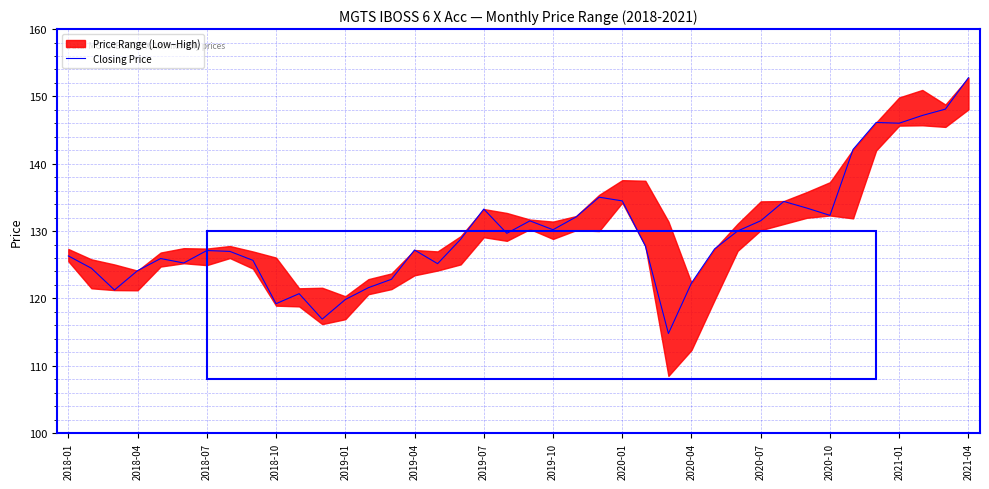

What is the maximum value for Closing Price?

152.8